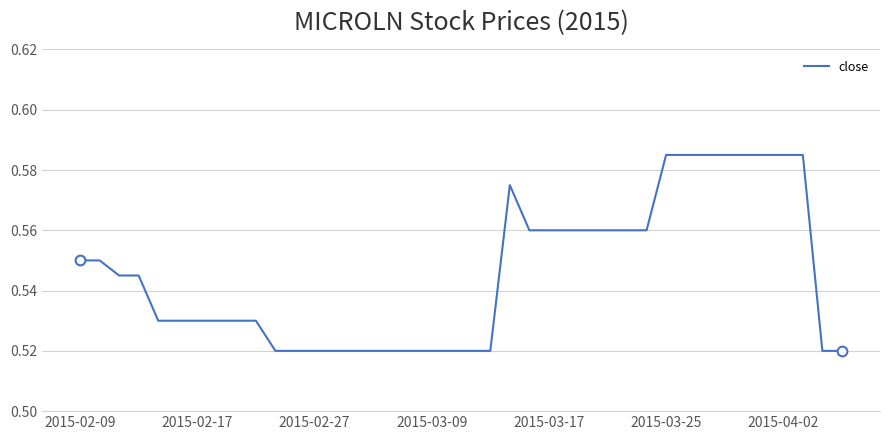

How many distinct data groups are displayed?

1